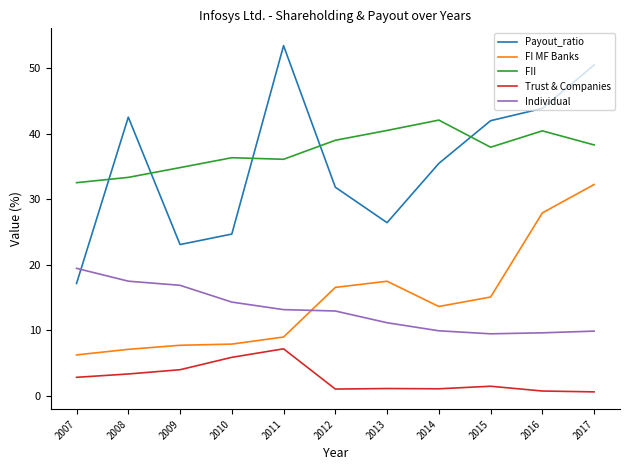

What is the average value of the Trust & Companies series?

2.7